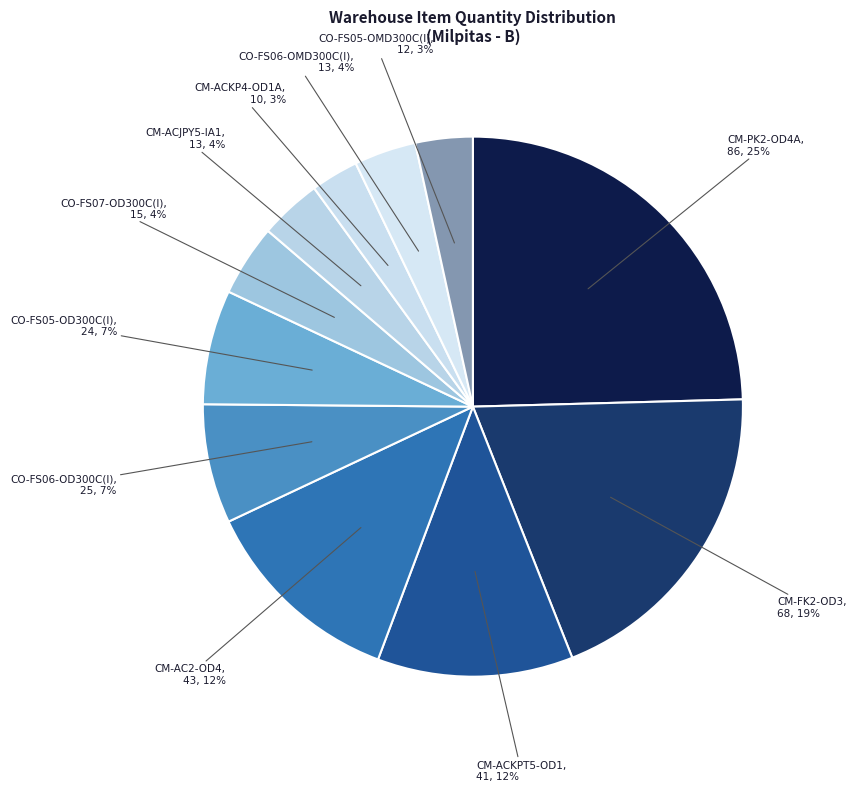

To the nearest percent, what portion does CO-FS07-OD300C(I) represent?

4%